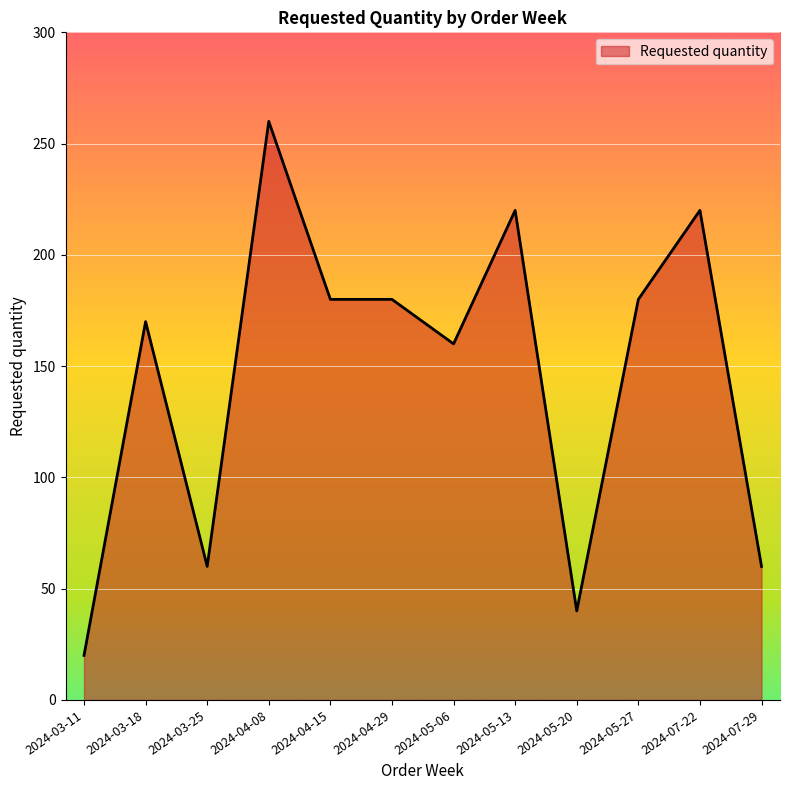

What position from the right is 2024-04-15?

8